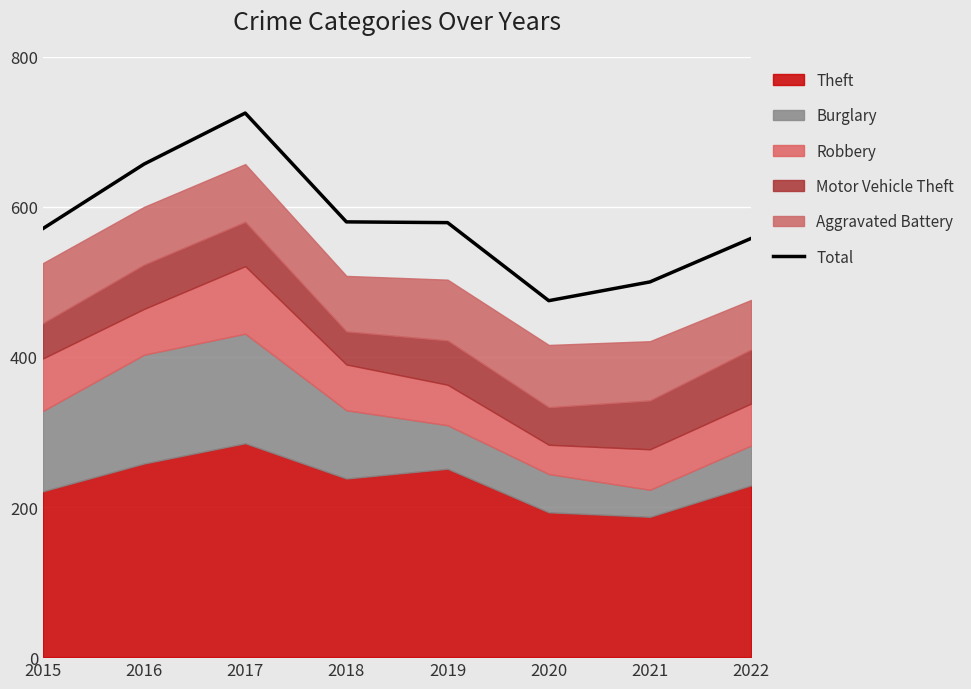

What is the sum of the values at 2019 and 2016?

1236